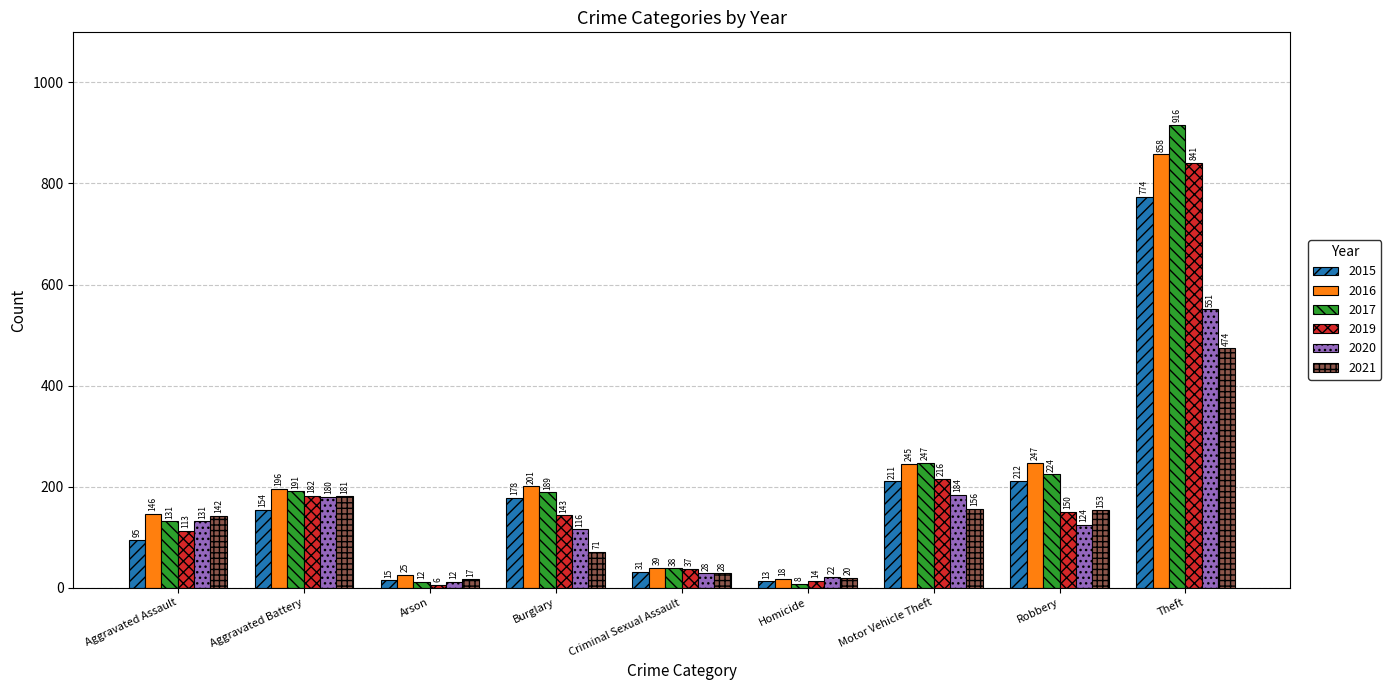

At which label is 2016 closest to 438?

Robbery